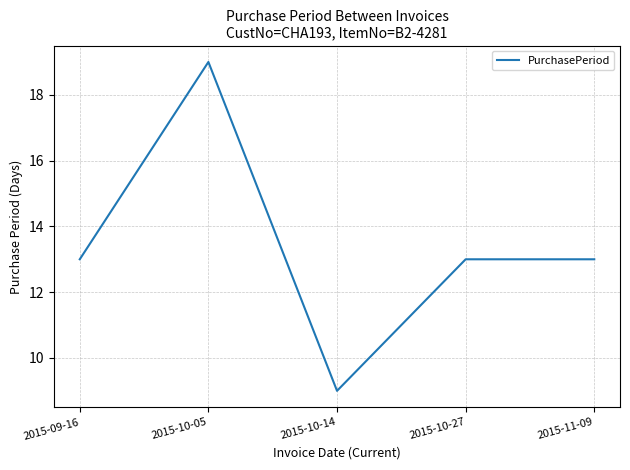

Reading right to left, list all the values displayed in this chart.

2015-11-09=13	2015-10-27=13	2015-10-14=9	2015-10-05=19	2015-09-16=13